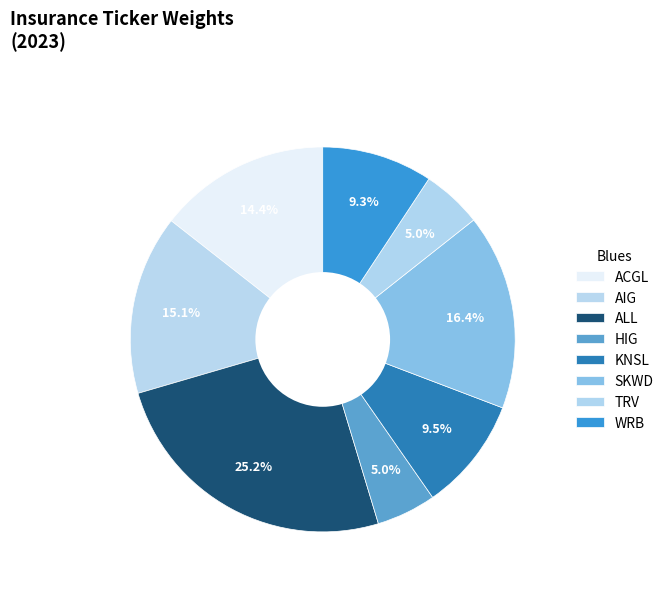

How many slices are in this pie chart?

8